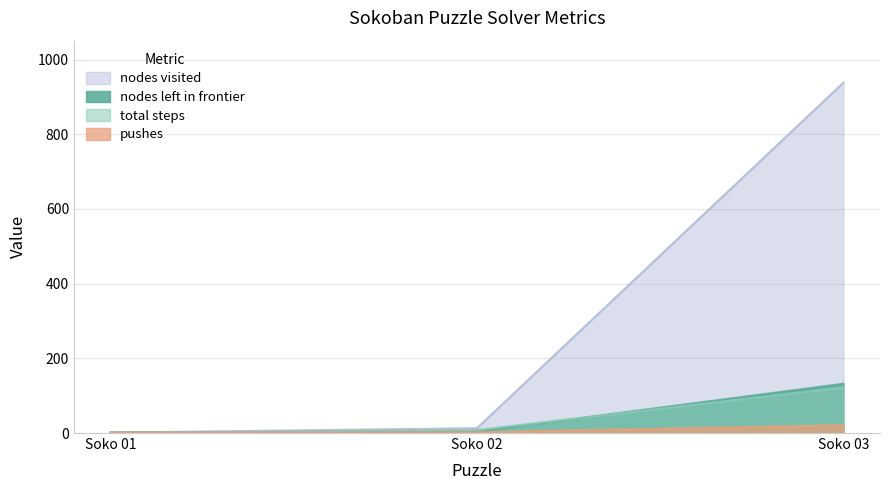

At which label does total_steps reach its peak?

Soko 03